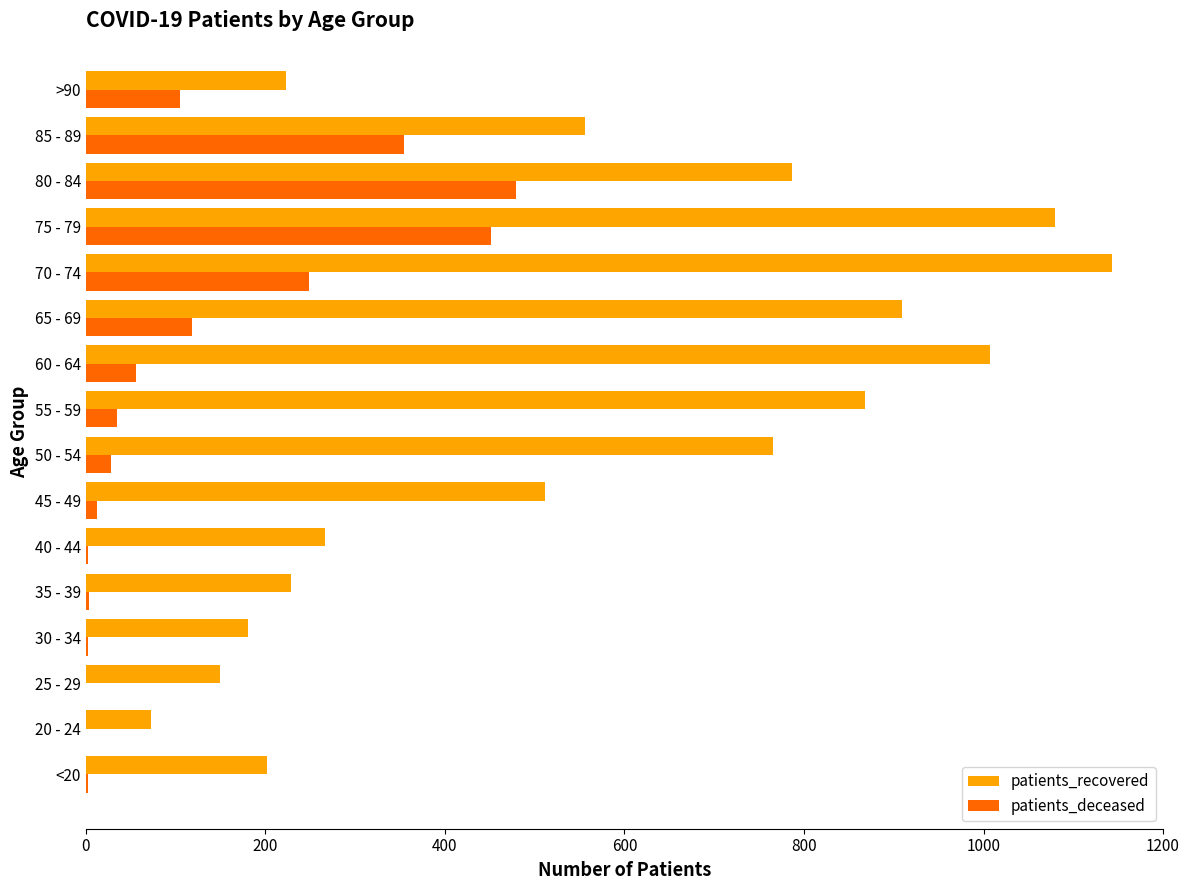

At which label is patients_recovered closest to 608?

85 - 89